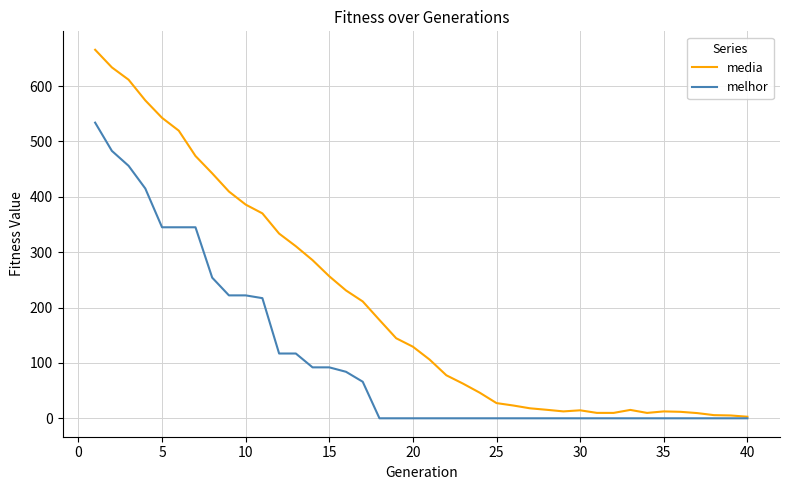

Which series has the largest total across all categories?

media